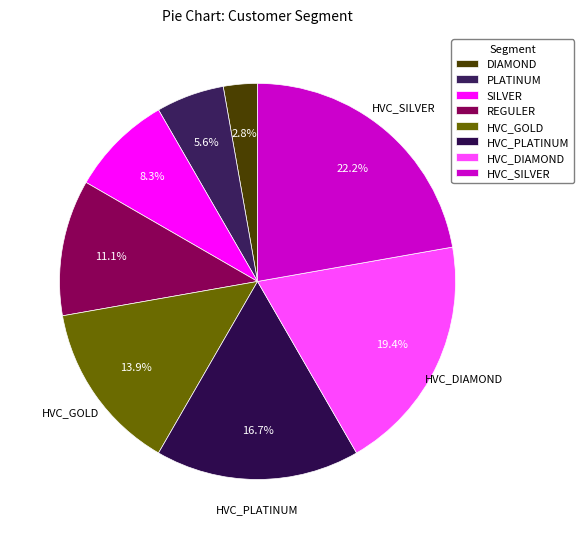

How many segments does this pie chart have?

8